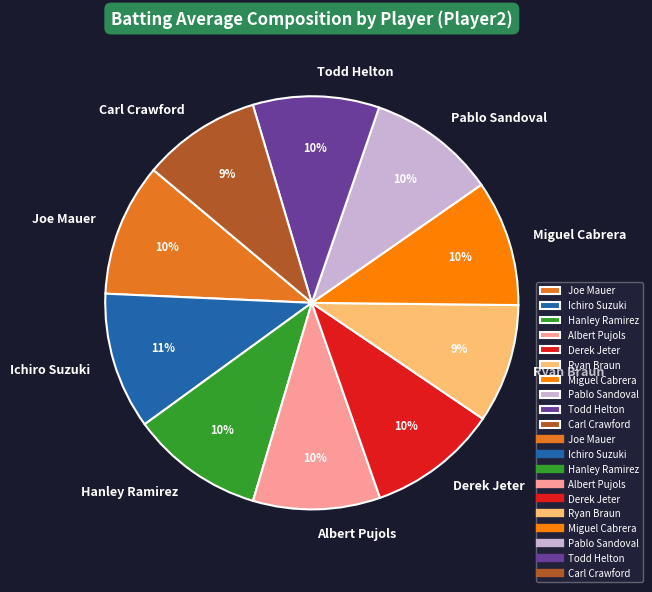

The Pablo Sandoval slice represents 10% of the pie. True or false?

True